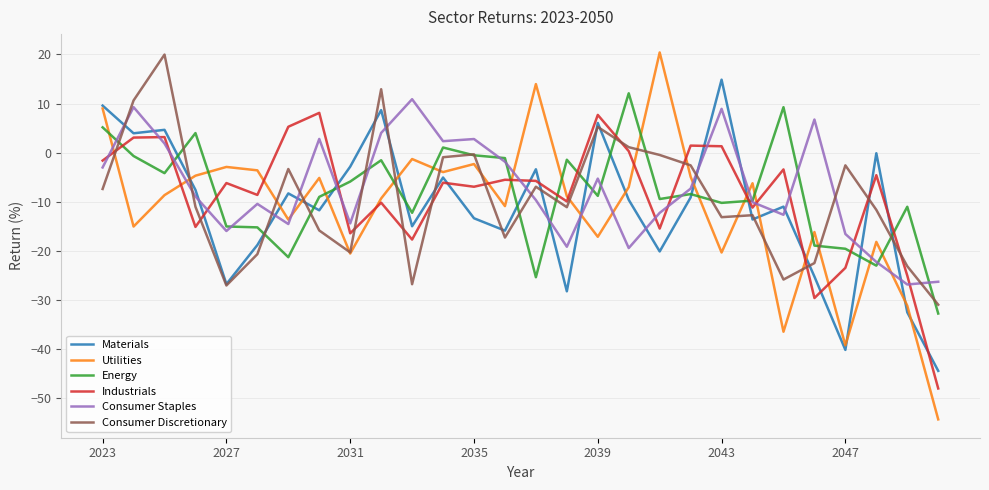

What is the minimum value for Energy?

-32.8